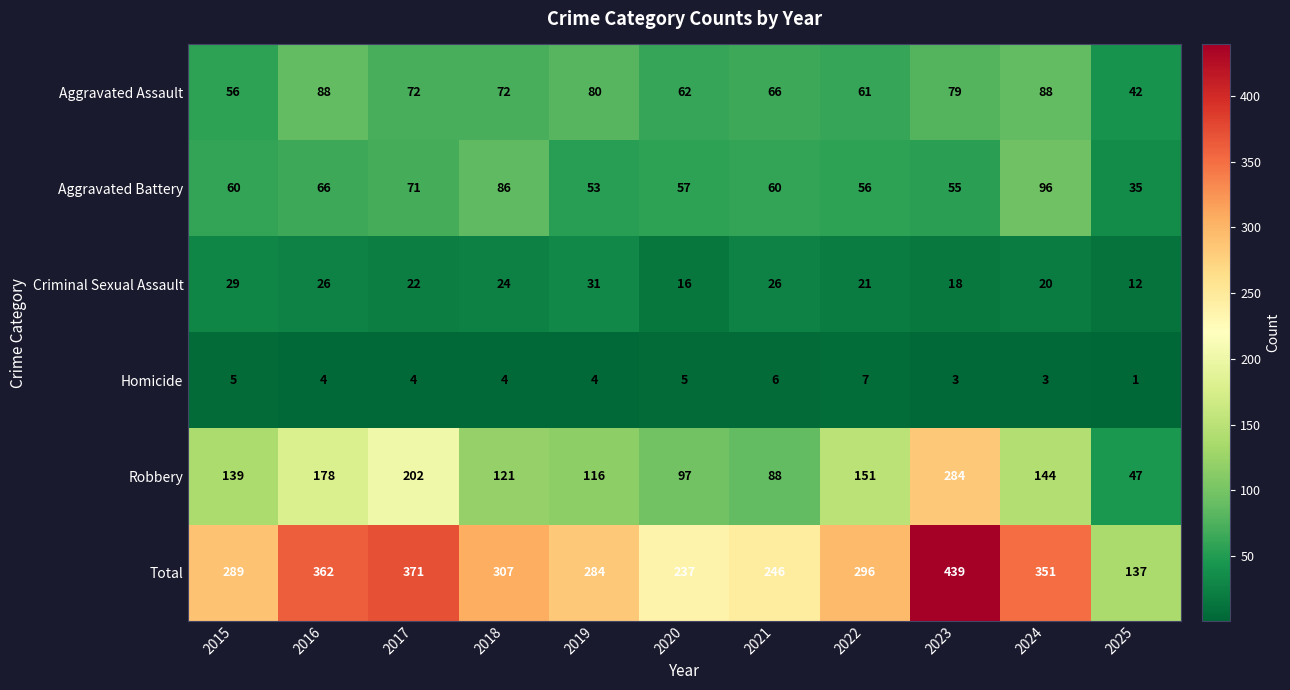

Which series has the largest total across all categories?

Total